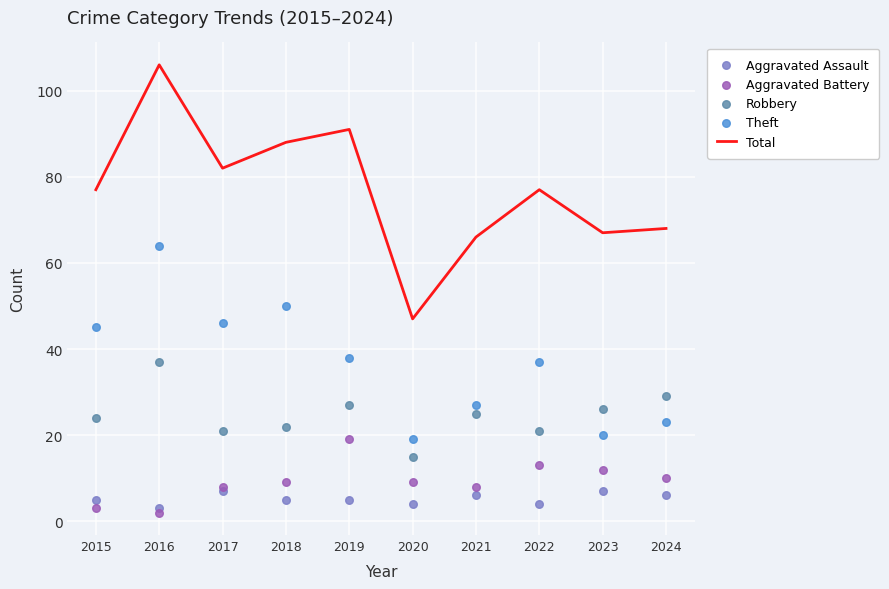

At which category is the sum across all series the highest?

2016